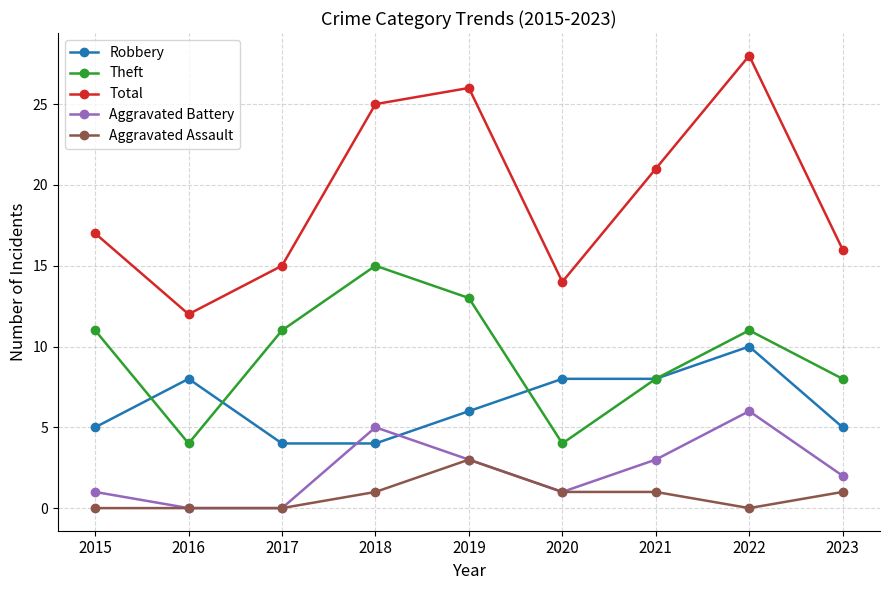

What is the value of the Robbery point at the 3rd from the left?

4